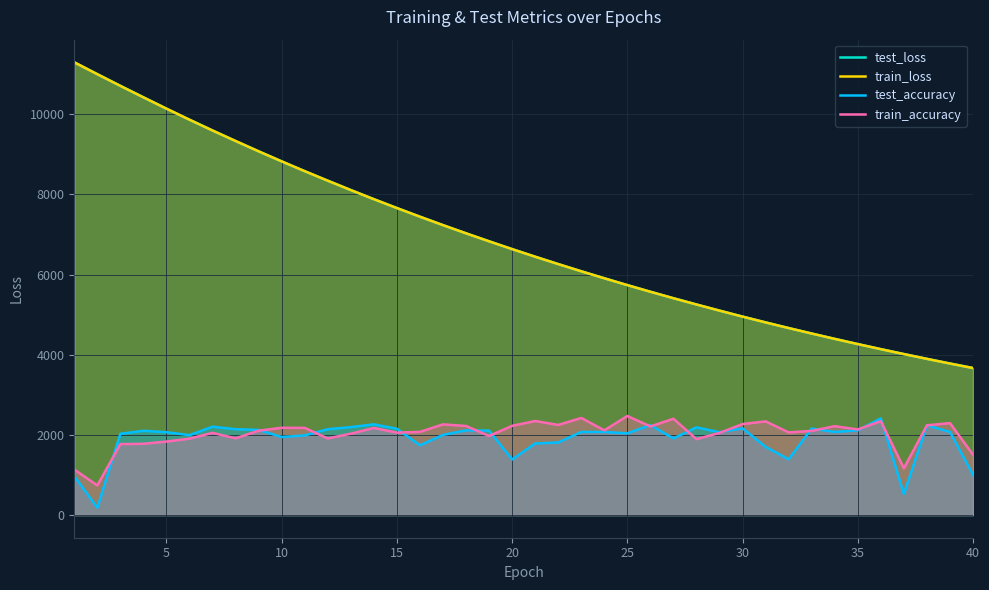

What is the difference between the highest and lowest values at 35?

2152.1